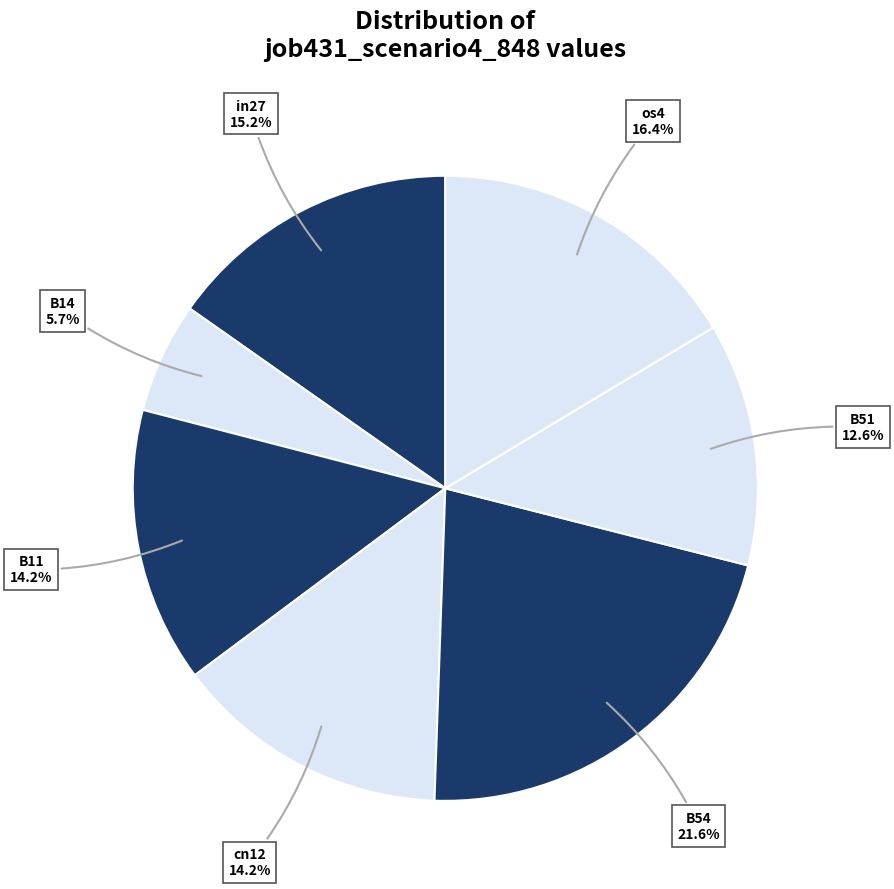

Is there any slice that represents more than half of the pie?

No